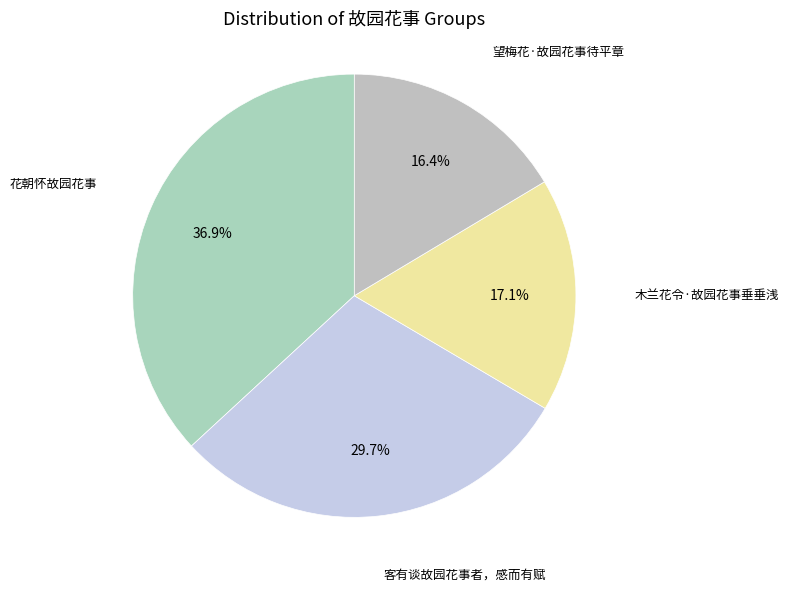

Which slice is the smallest?

望梅花·故园花事待平章